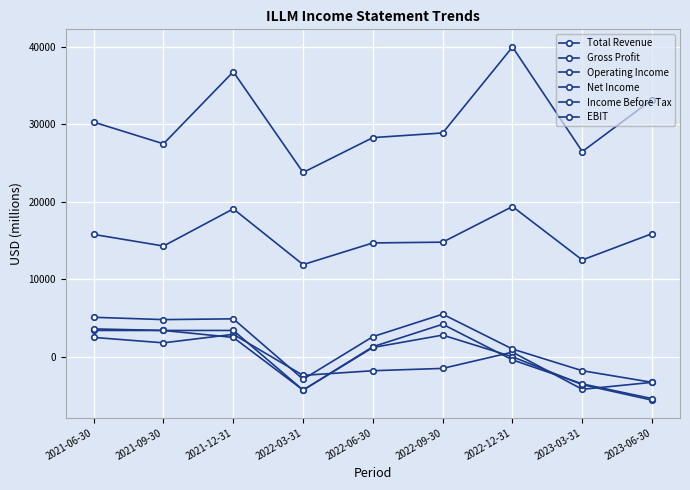

At which label does Net Income first exceed 1200?

2021-06-30